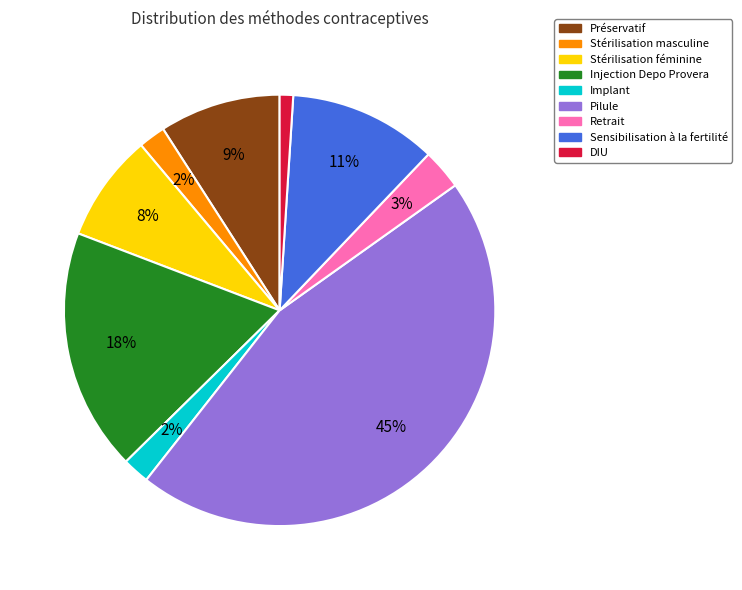

To the nearest percent, what is the combined percentage of DIU and Retrait?

4%